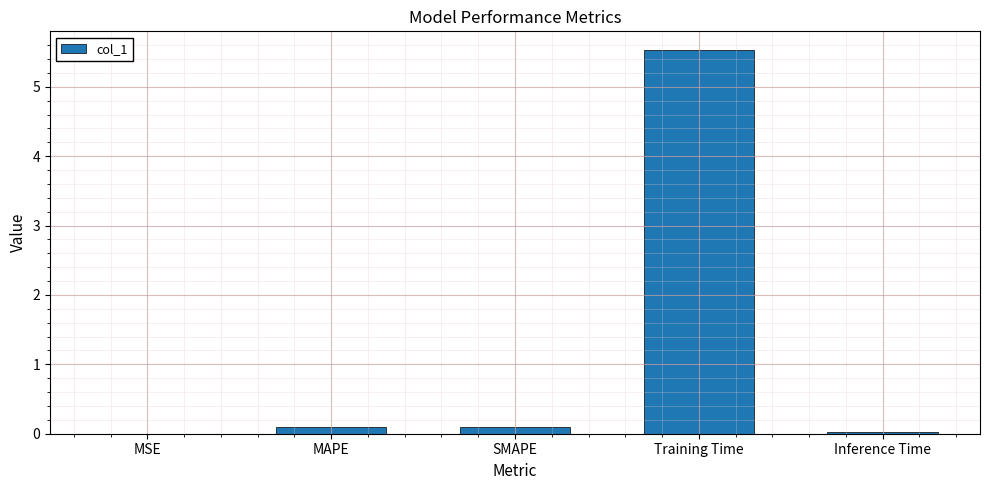

Between MSE and MAPE, which is larger?

MAPE